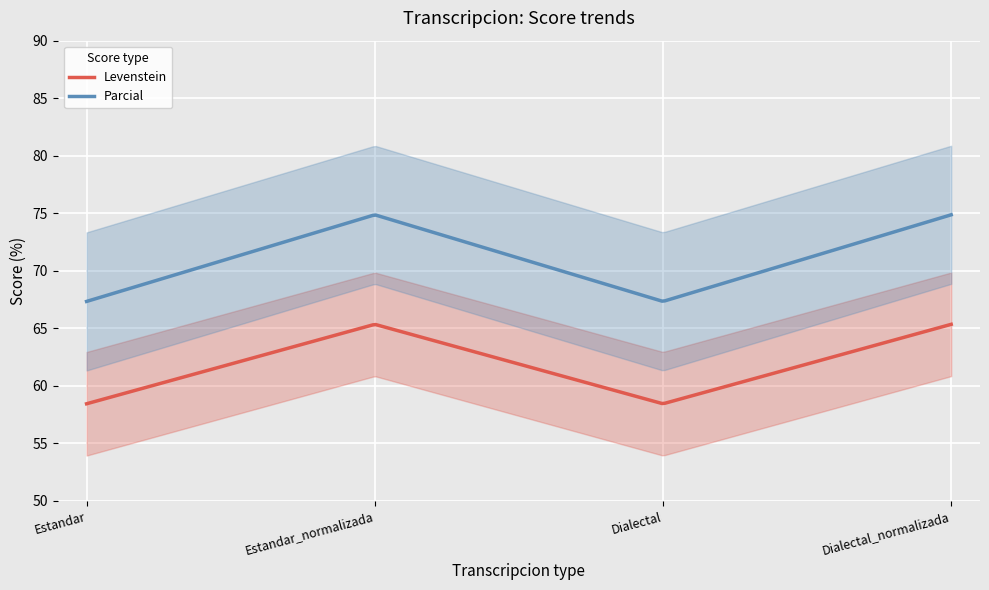

Which series has the widest spread of values?

Parcial